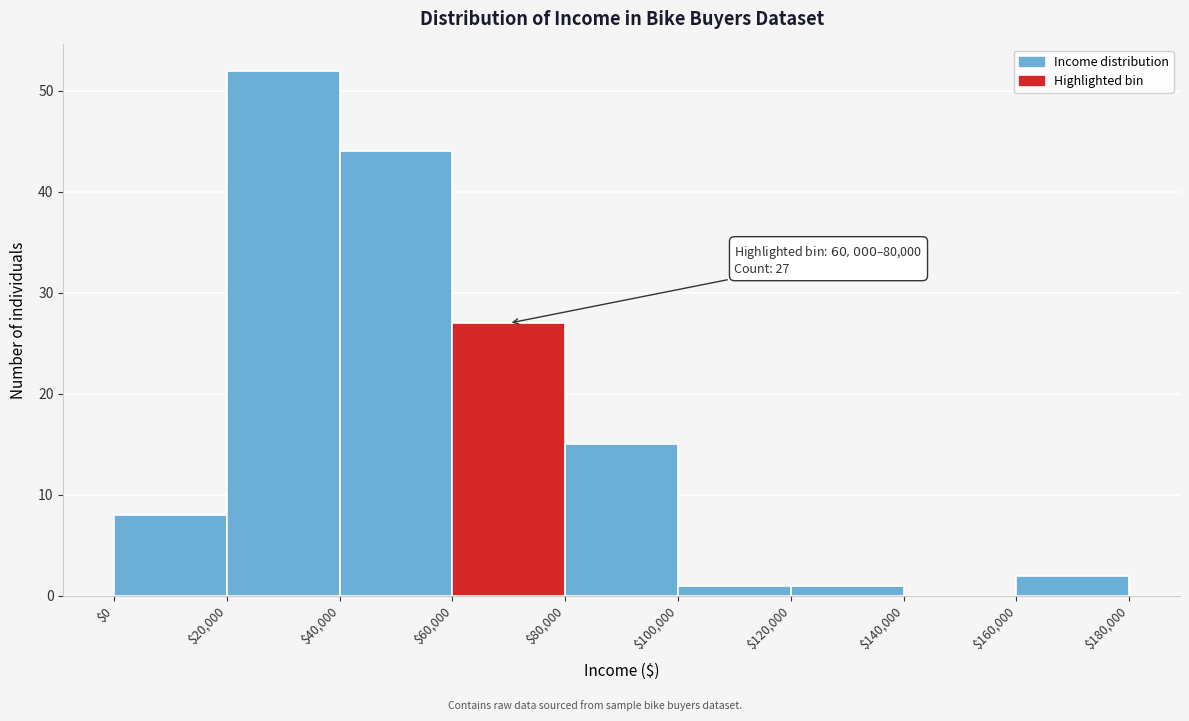

Over which range of the x-axis is the bar tallest?

$20,000 to $40,000